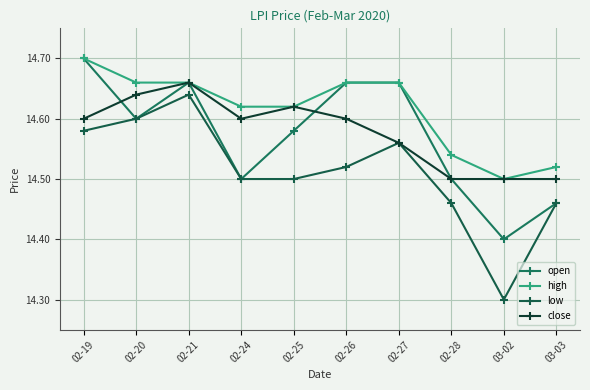

How many high values are between 14 and 15?

10